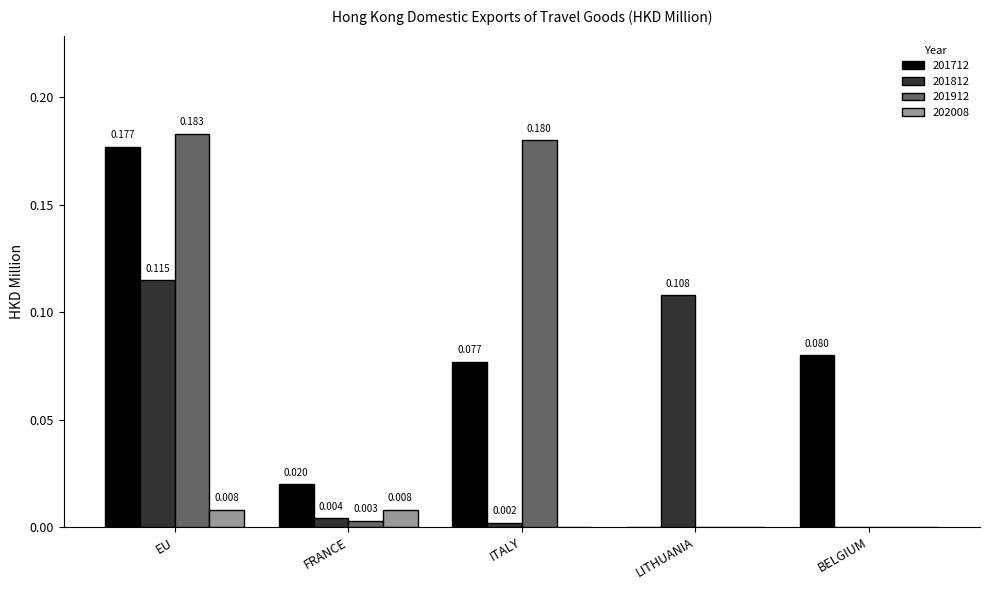

At which category does the chart reach its peak across all series?

EU